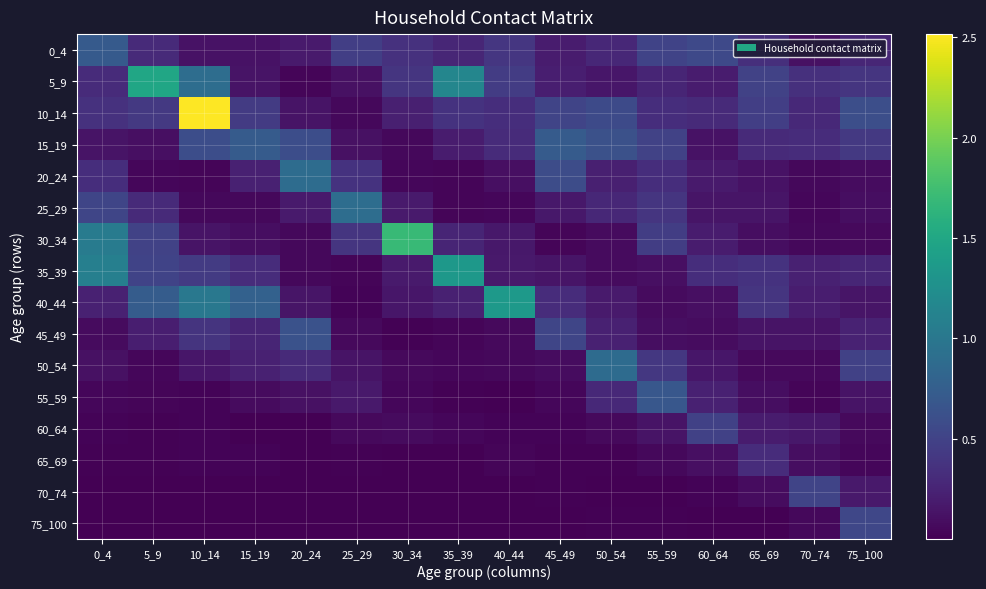

Which has a higher value, 70_74 or 5_9?

5_9